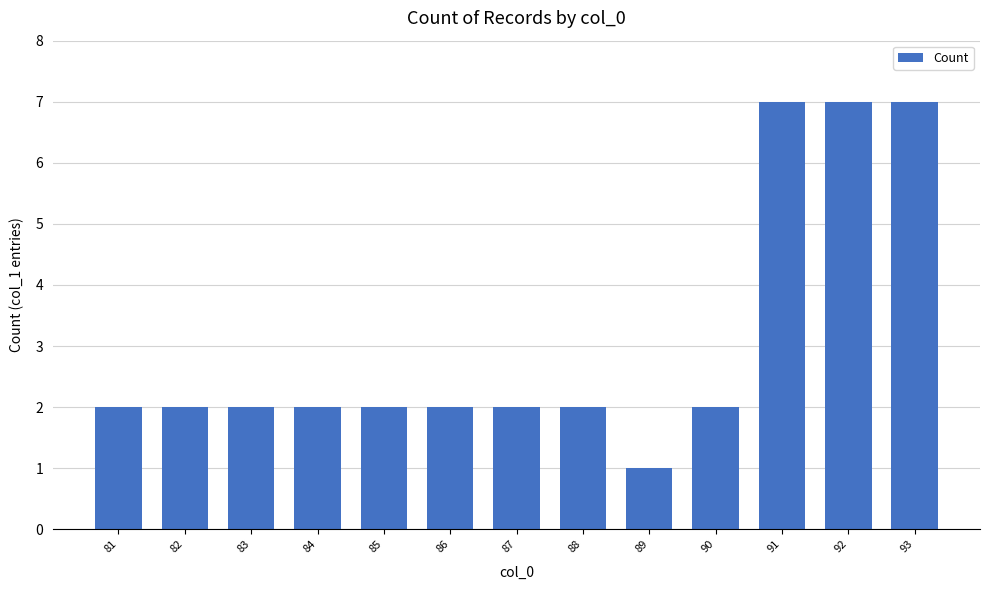

True or false: the data shows 2 at 85.

True